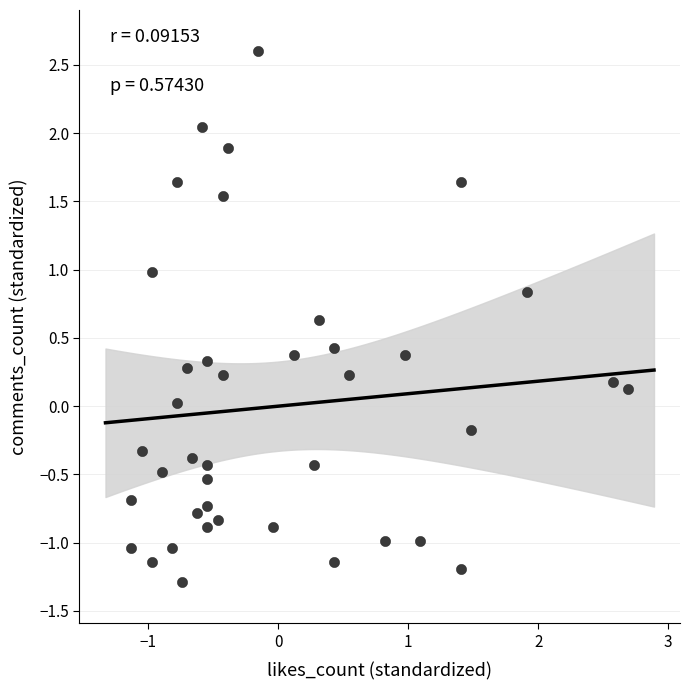

What is the range of Y values (max minus min)?

3.9